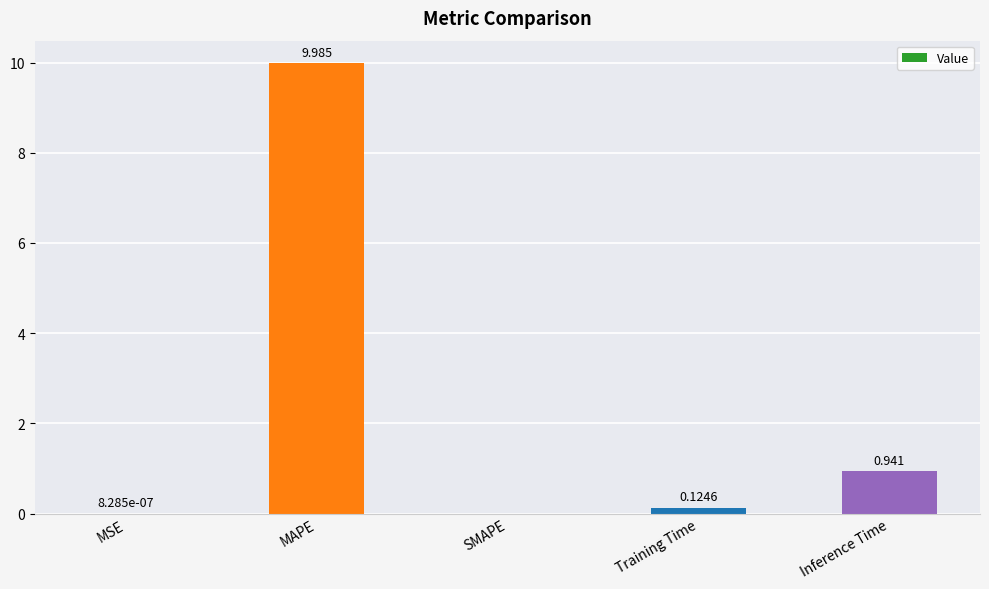

At which label is the value closest to 4?

Inference Time